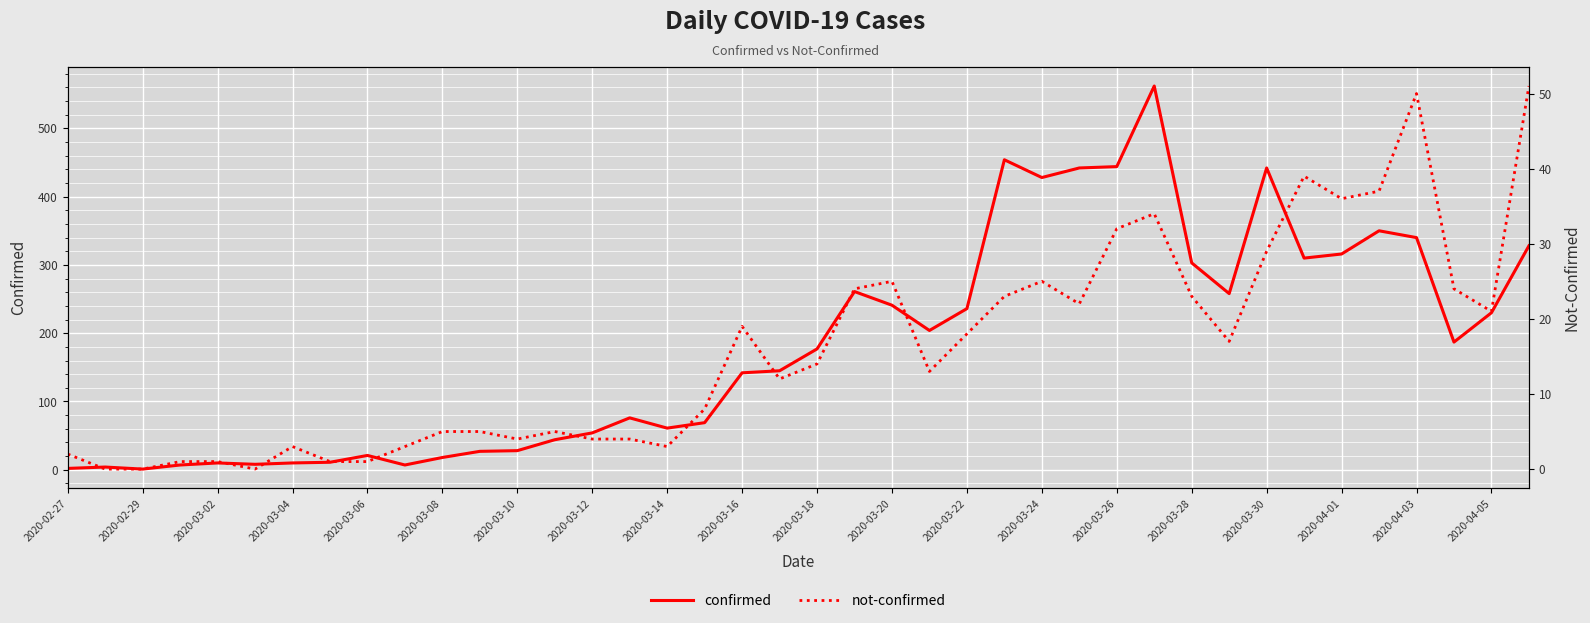

The value of confirmed at 2020-03-04 is 7. True or false?

True